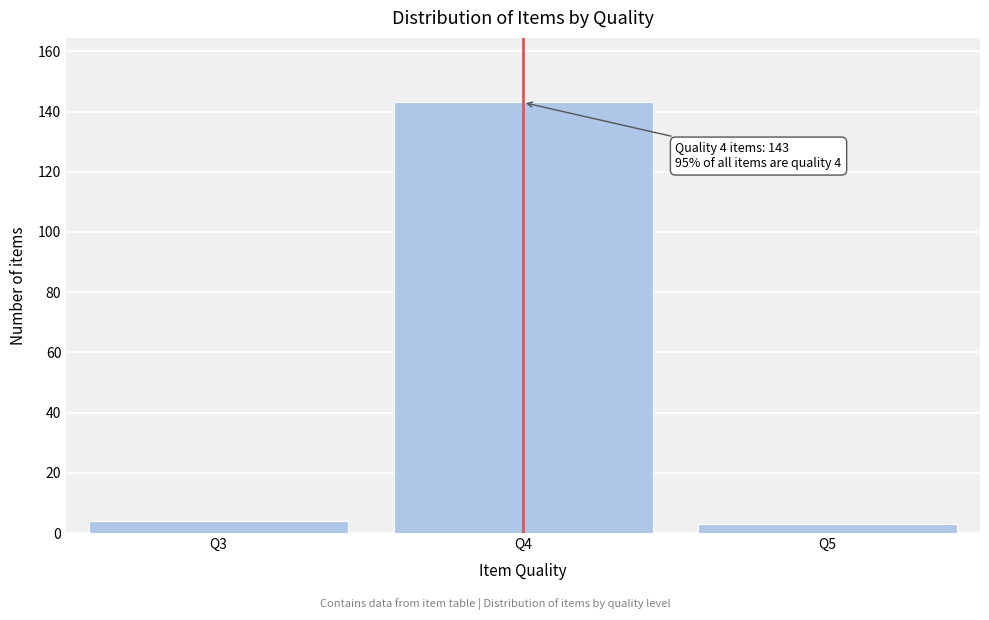

Reading left to right, transcribe all the data shown in this chart.

Q3=4	Q4=143	Q5=3